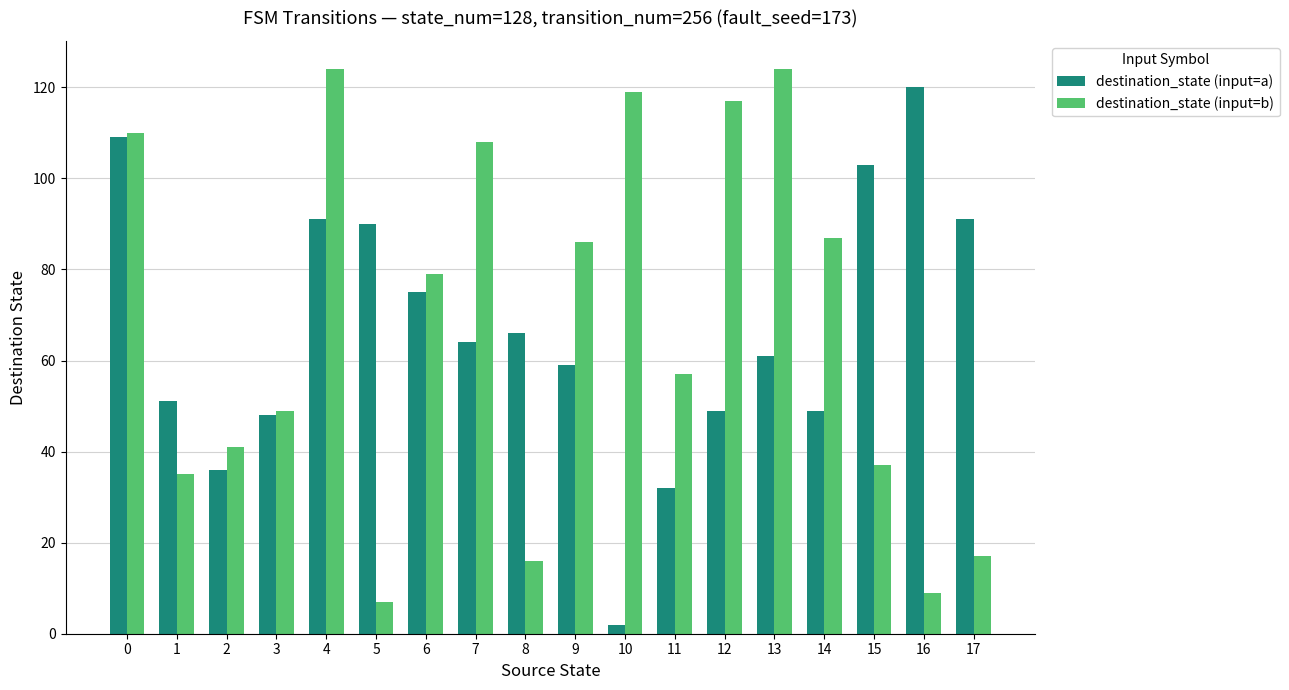

How many groups of bars are there?

18